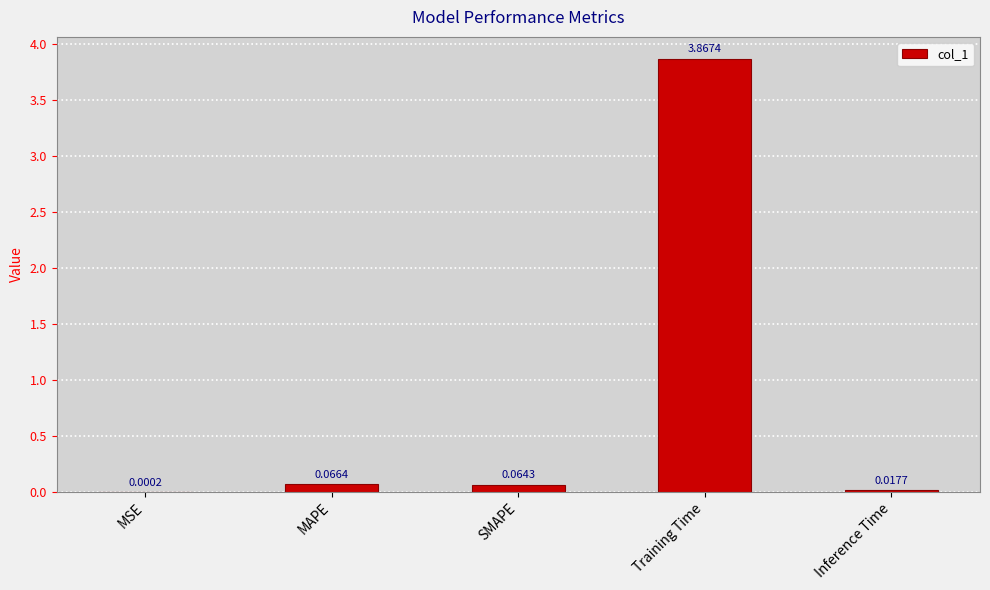

How many distinct data groups are displayed?

1